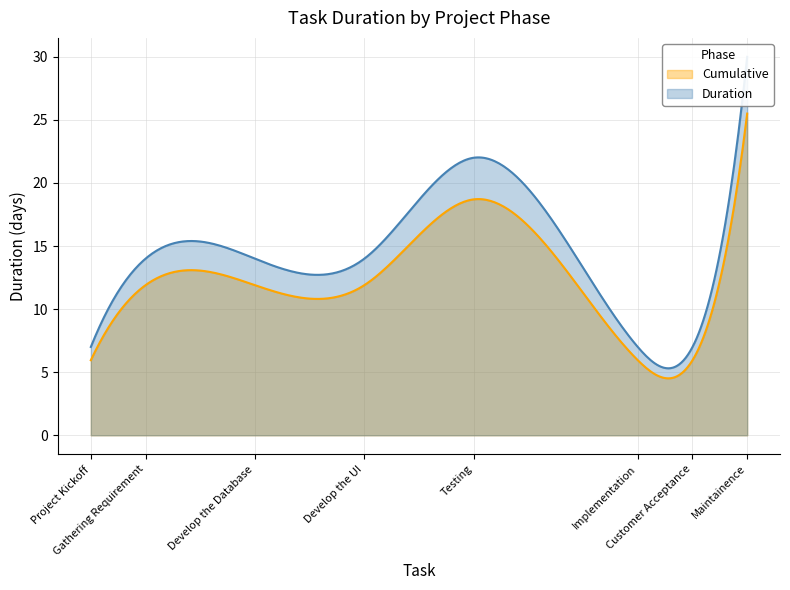

Reading right to left, what are all the values shown in this chart?

30	7	7	22	14	14	14	7